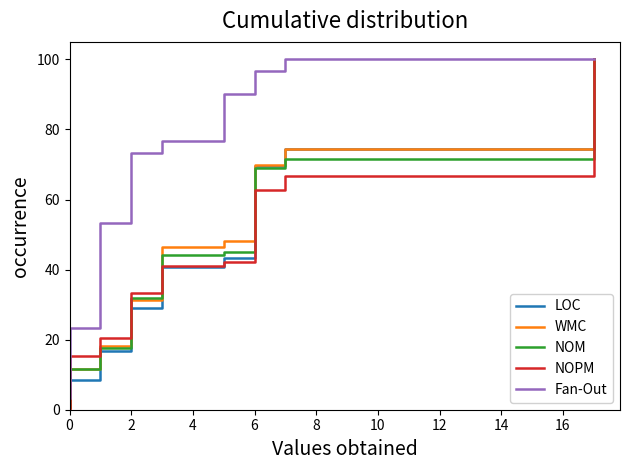

Rank the series by their maximum value, from highest to lowest.

LOC, WMC, NOM, NOPM, Fan-Out